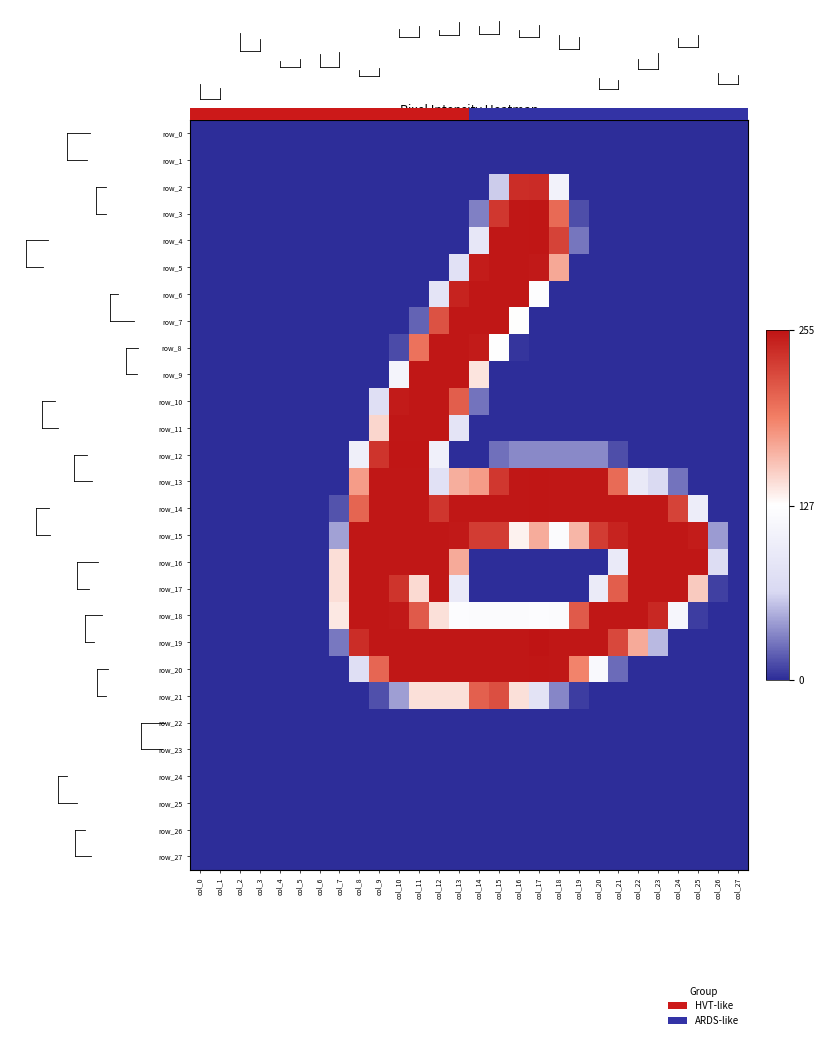

What is the difference between the maximum and minimum values in the row_12 series?

254